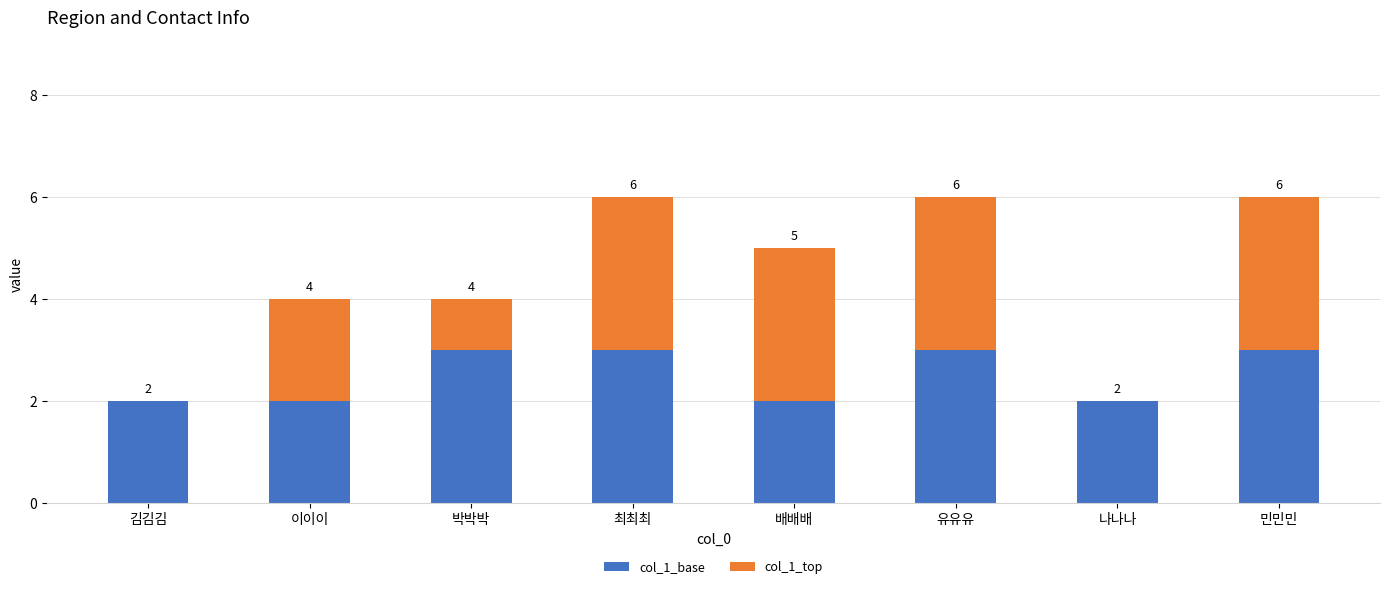

What position from the right is 박박박?

6